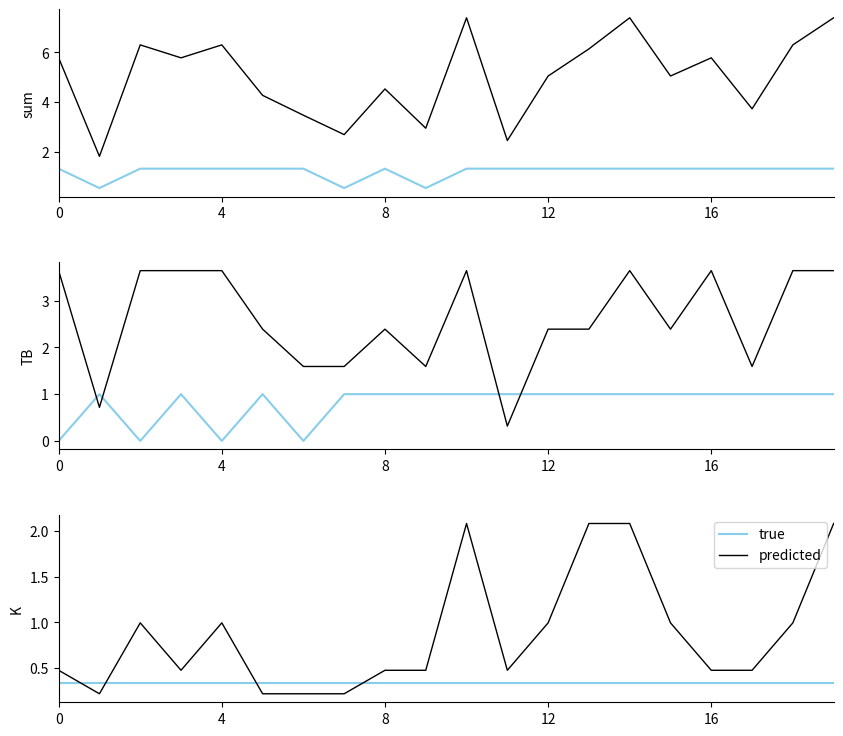

Which series has the largest range (max minus min)?

predicted